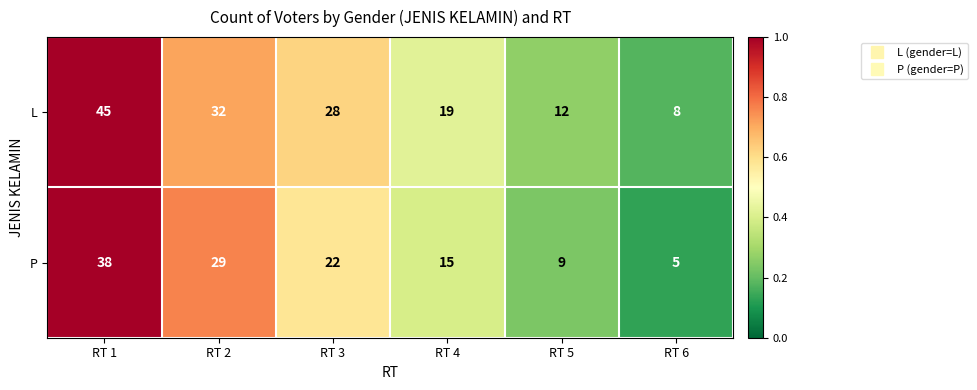

Reading left to right, what are all the values shown in this chart?

L: RT 1=45	RT 2=32	RT 3=28	RT 4=19	RT 5=12	RT 6=8
P: RT 1=38	RT 2=29	RT 3=22	RT 4=15	RT 5=9	RT 6=5